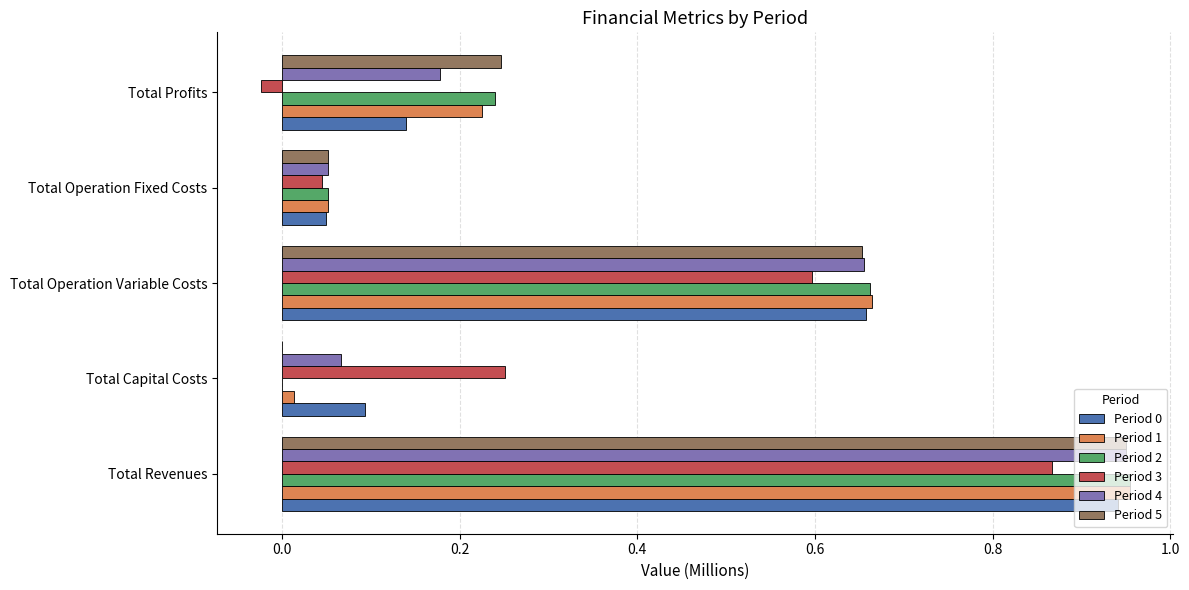

Is the value of Period 1 at Total Operation Fixed Costs greater than the value of Period 3 at Total Capital Costs?

No